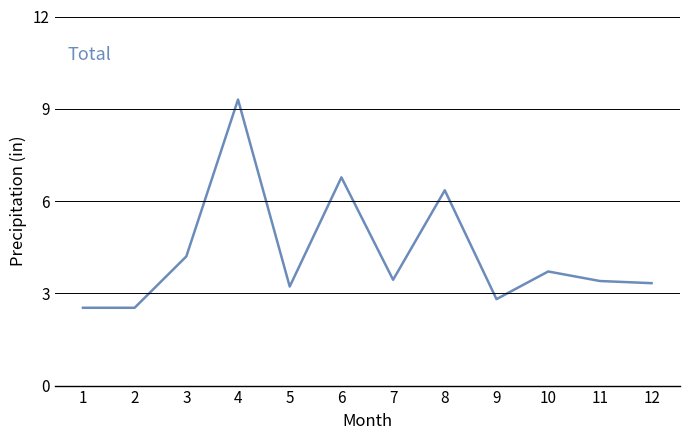

What is the change in value from 1 to 9?

+0.3